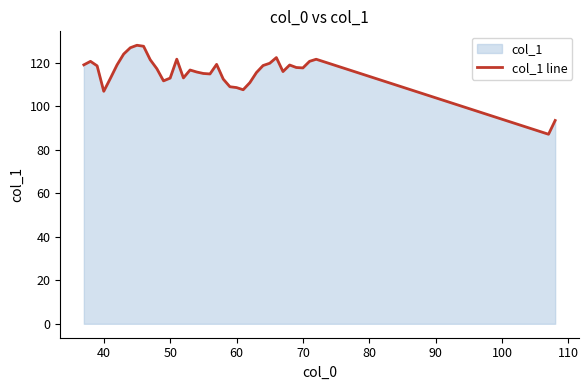

Does the chart display data point markers on the line(s)?

No